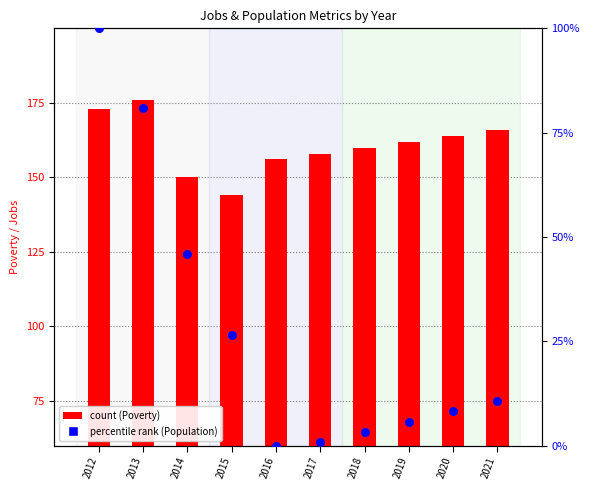

Which series reaches the minimum Y coordinate?

Population percentile rank